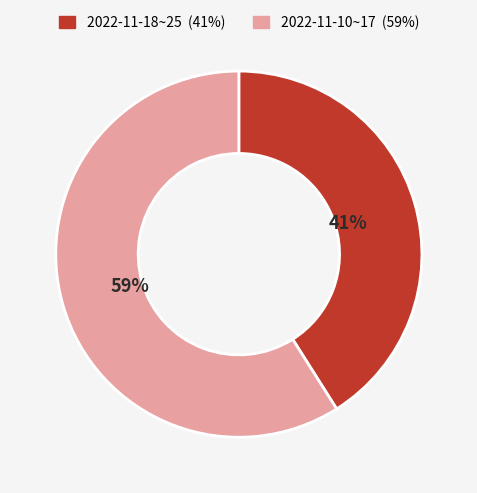

How many segments does this pie chart have?

2